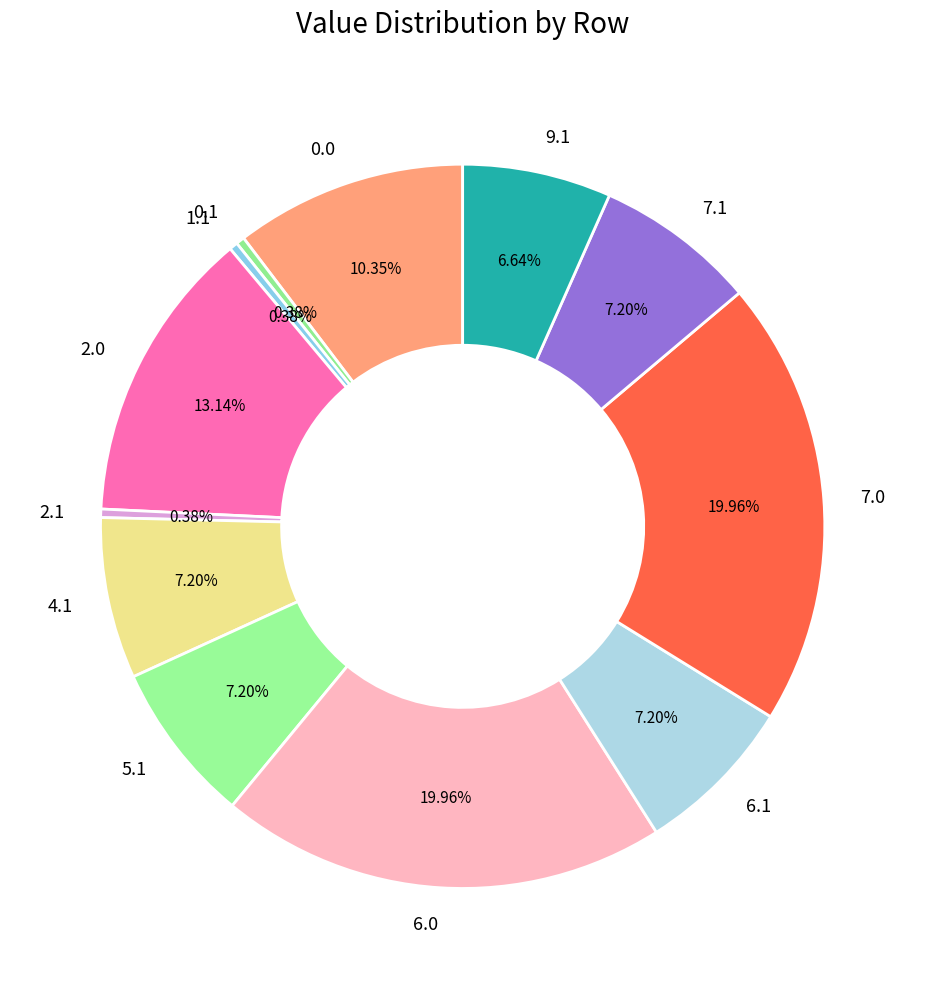

Count the number of slices in the pie.

12